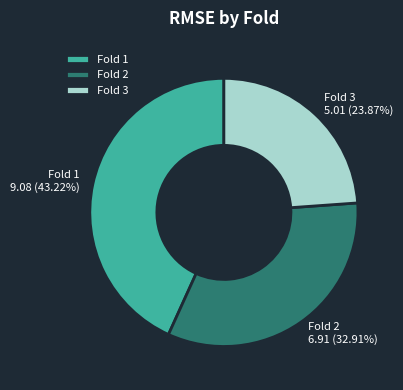

Is the sum of Fold 1 and Fold 3 greater than half?

Yes